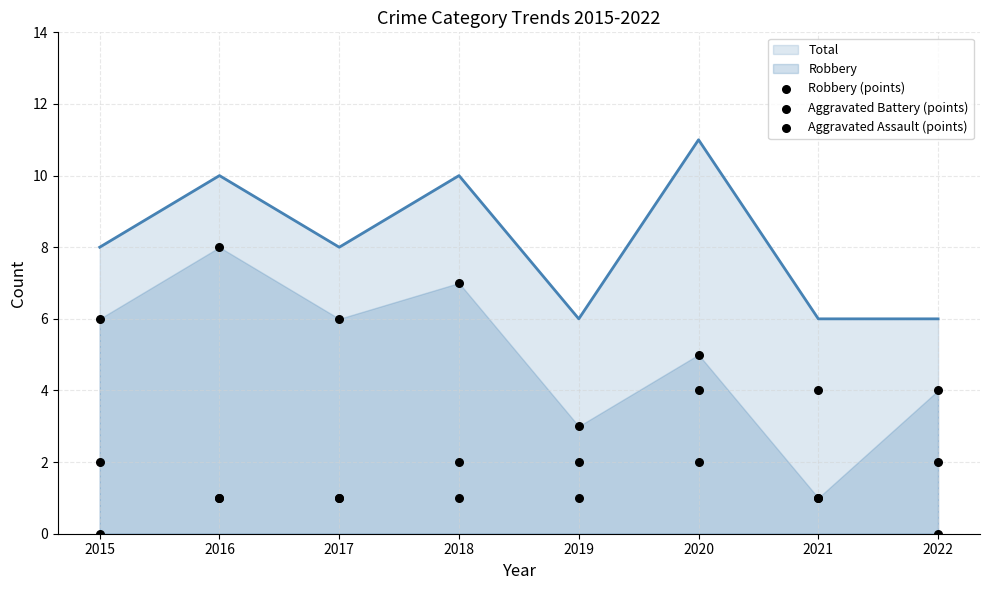

What is the total value across all series at 2021?

6